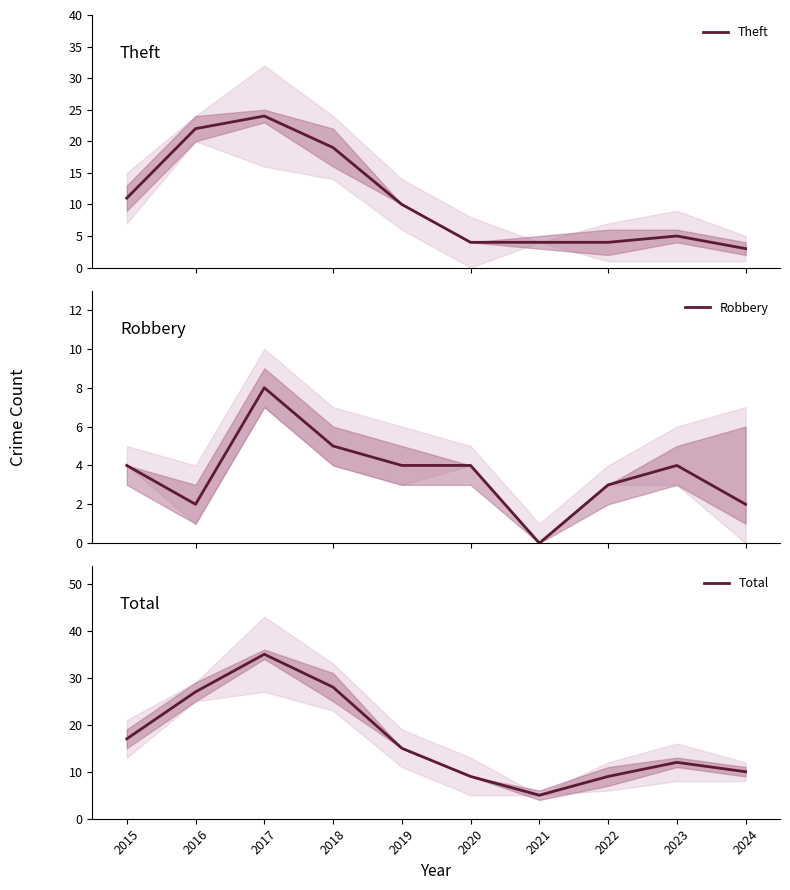

What is the total value across all series at 2017?

67